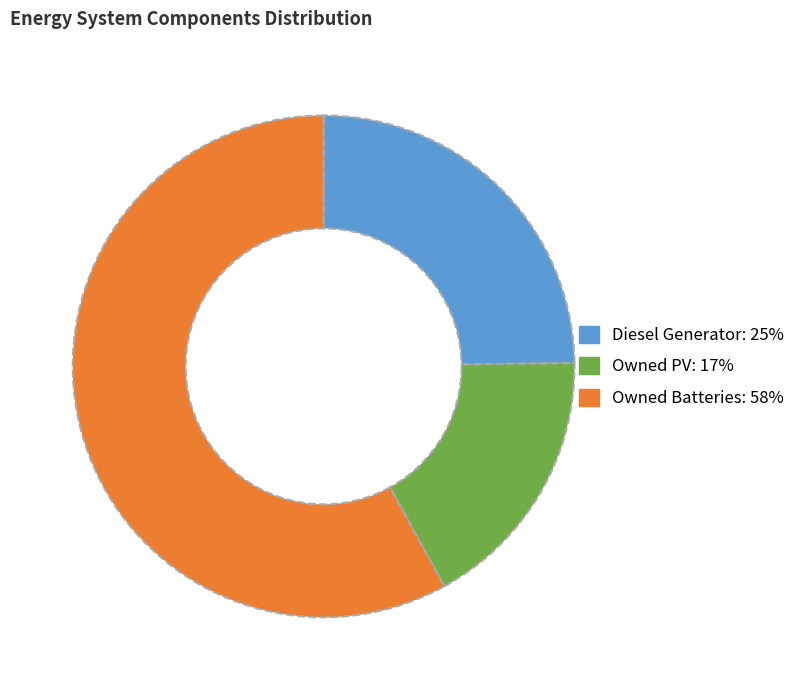

Is the sum of Diesel Generator and Owned Batteries greater than half?

Yes